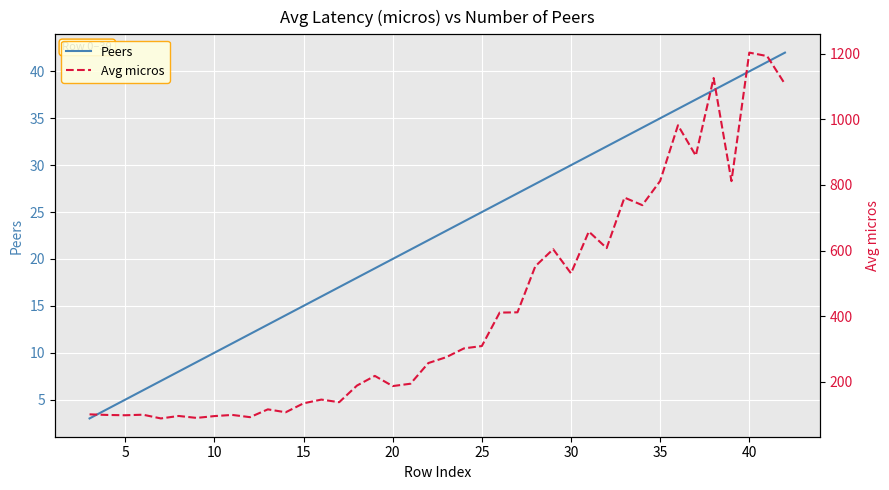

Which series has the largest total across all categories?

Avg micros